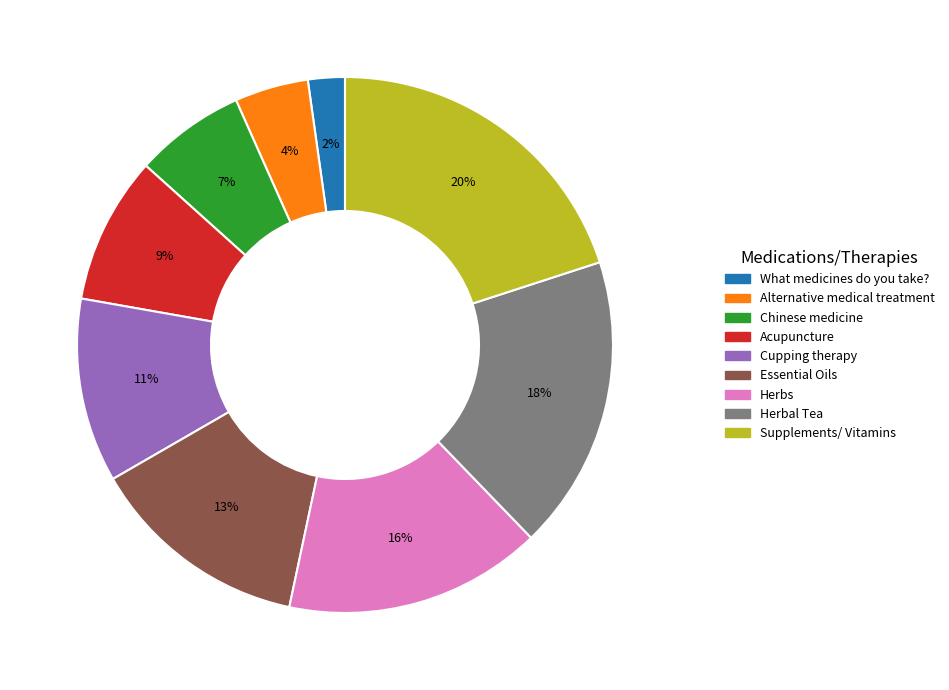

Which has a higher value, Alternative medical treatment or Herbal Tea?

Herbal Tea